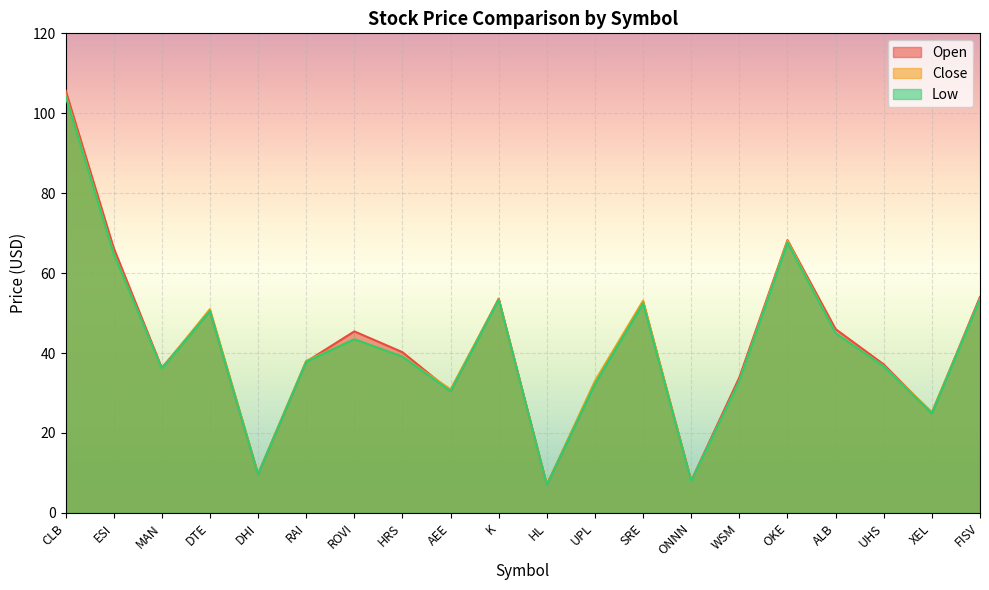

Which series has the widest spread of values?

Open